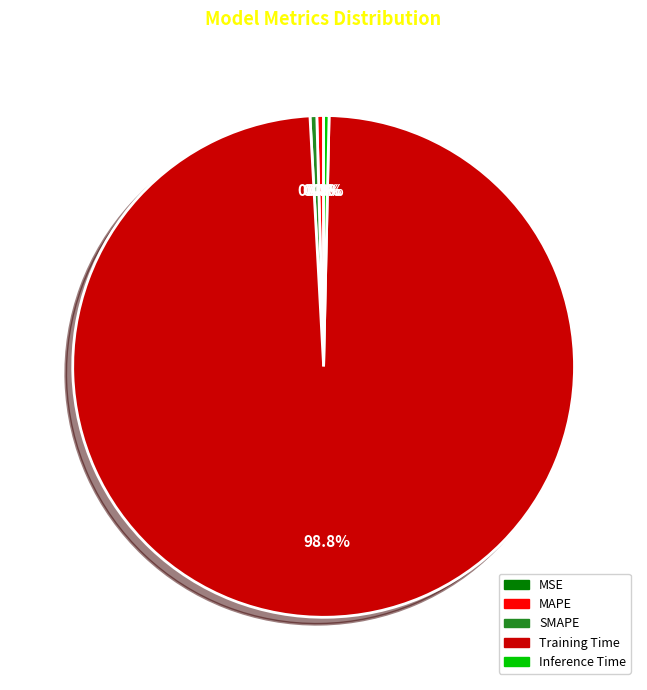

Which category has the biggest portion of the pie?

Training Time